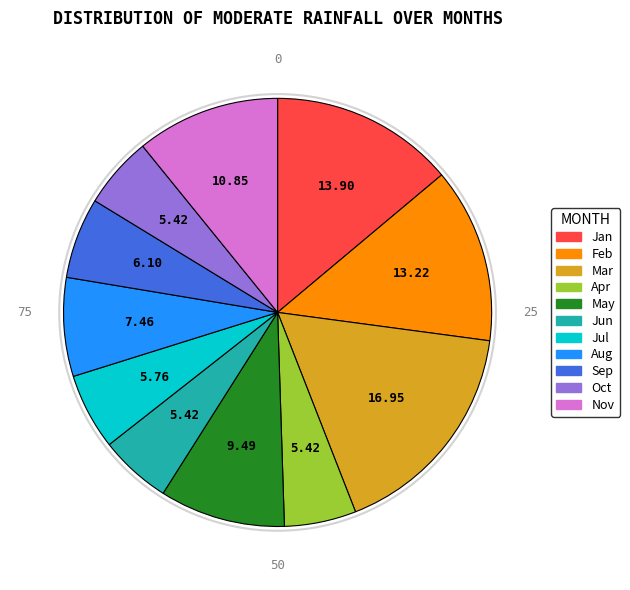

Approximately how many times larger is the value at Mar compared to Aug?

2.3